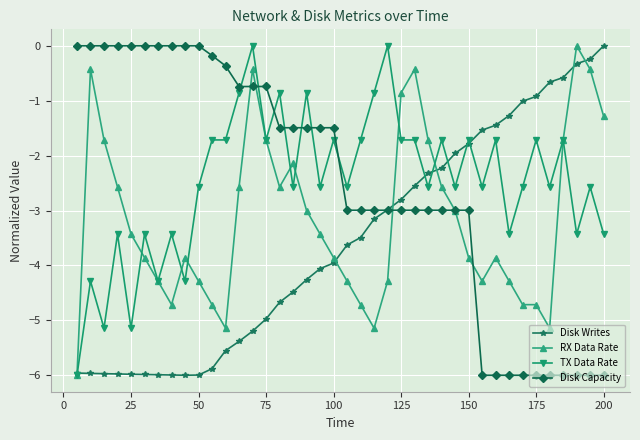

What is the smallest value displayed?

-6.0